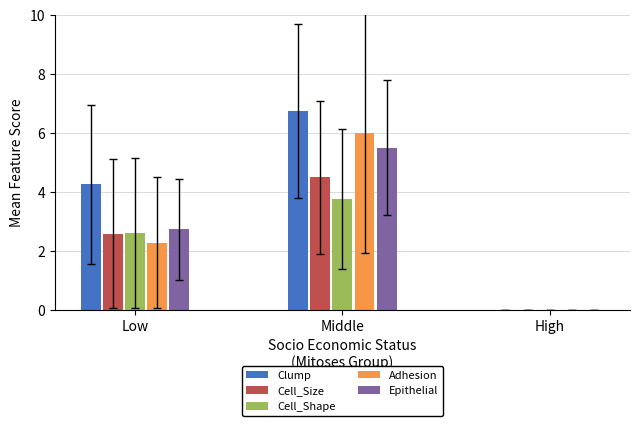

What is the average value of the Epithelial series?

2.7